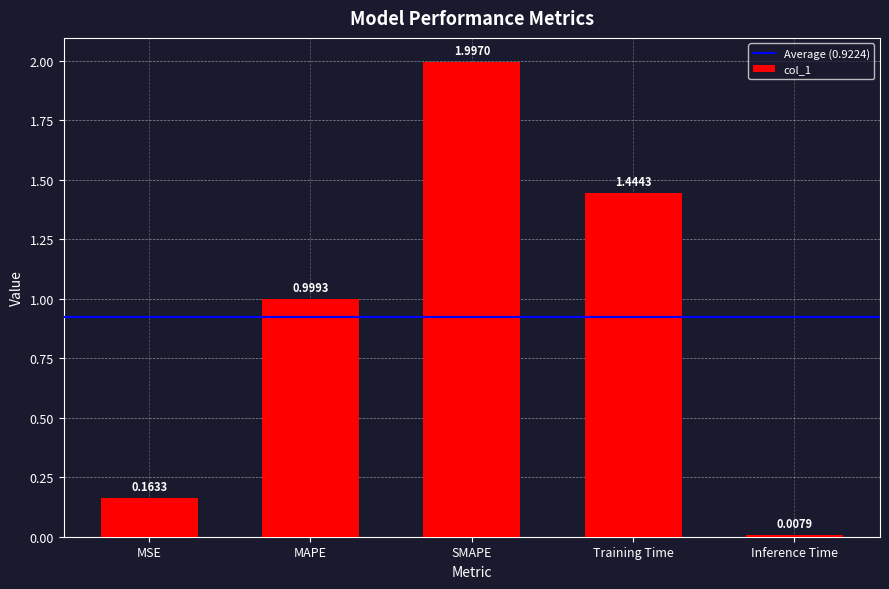

Which label corresponds to the largest value in the chart?

SMAPE